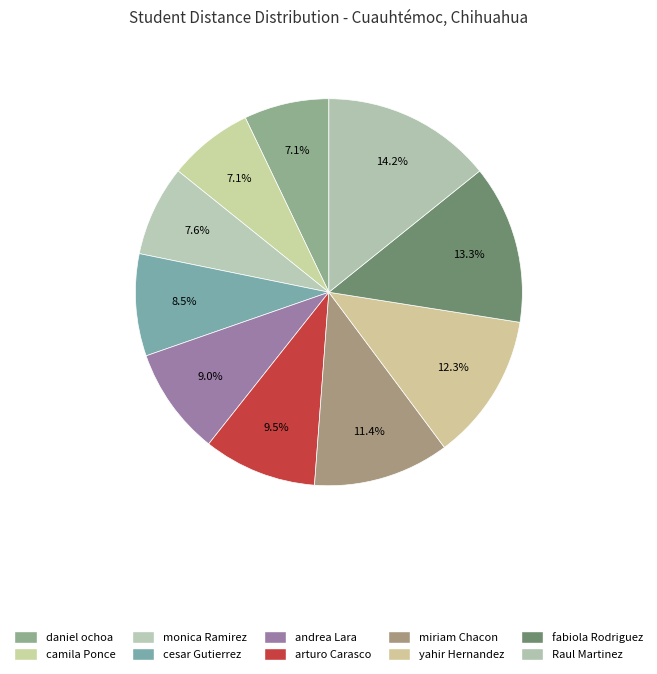

How many slices are in this pie chart?

10